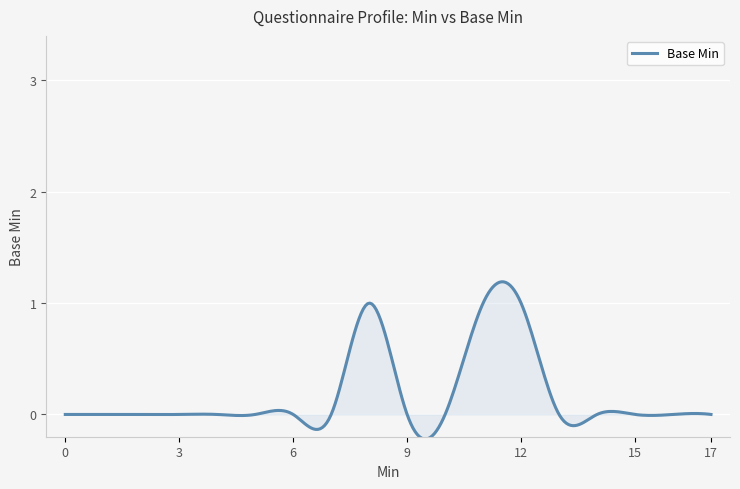

Is this an area chart (filled region under the line)?

Yes